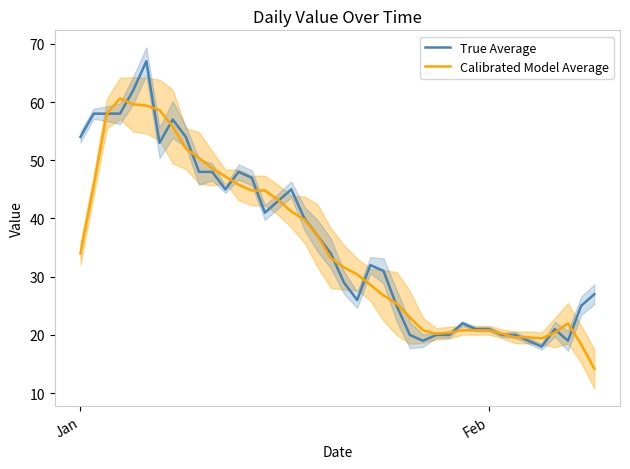

At which label does True Average first exceed 34?

Jan